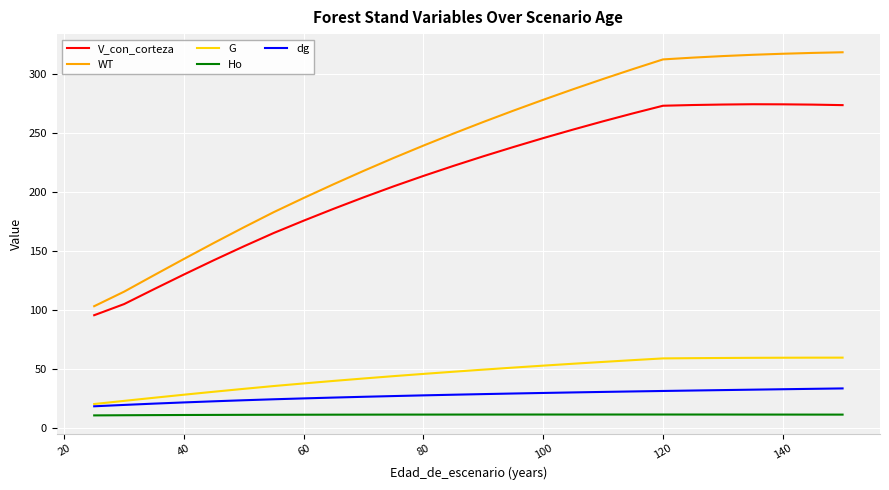

Is the value of dg at 10 greater than the value of WT at 100?

No